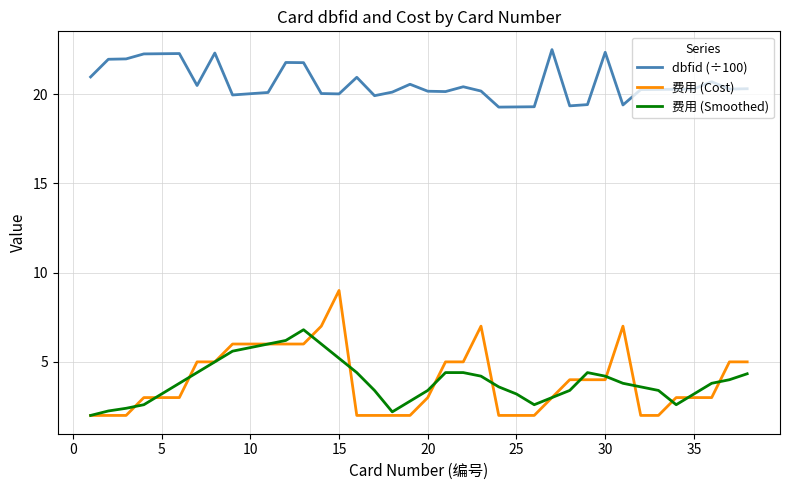

Does the chart have visible grid lines?

Yes